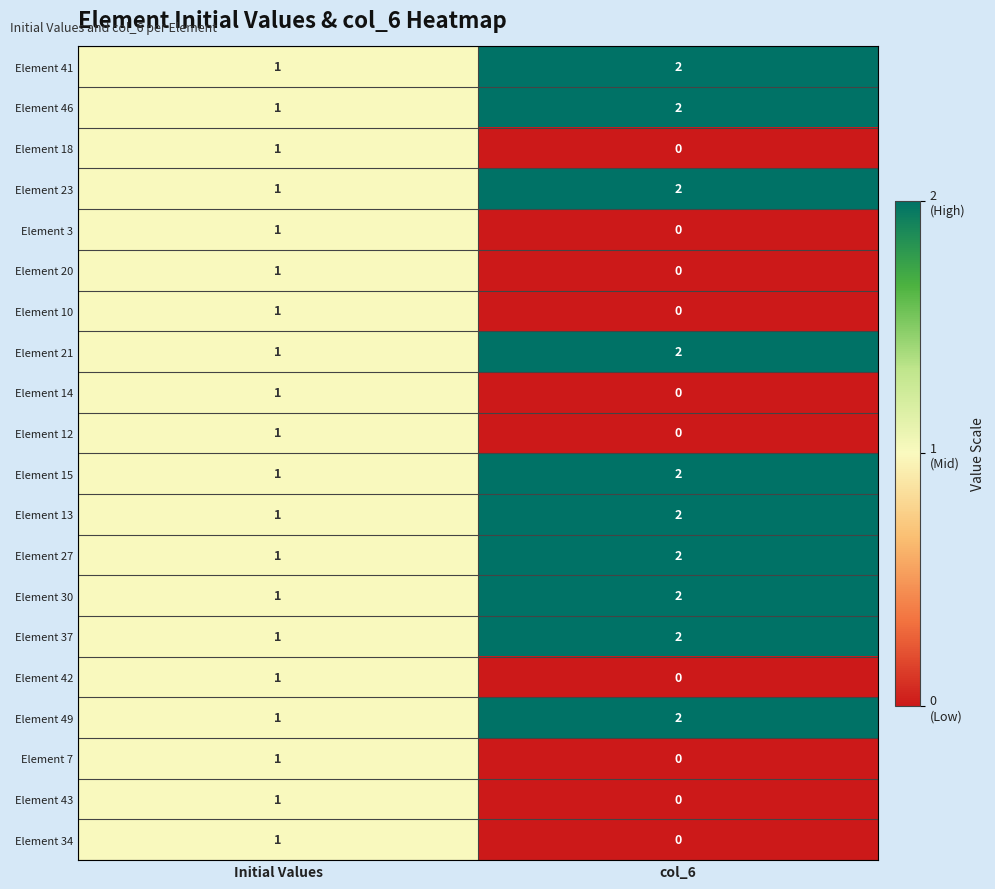

Which category has the lowest value across all series?

col_6